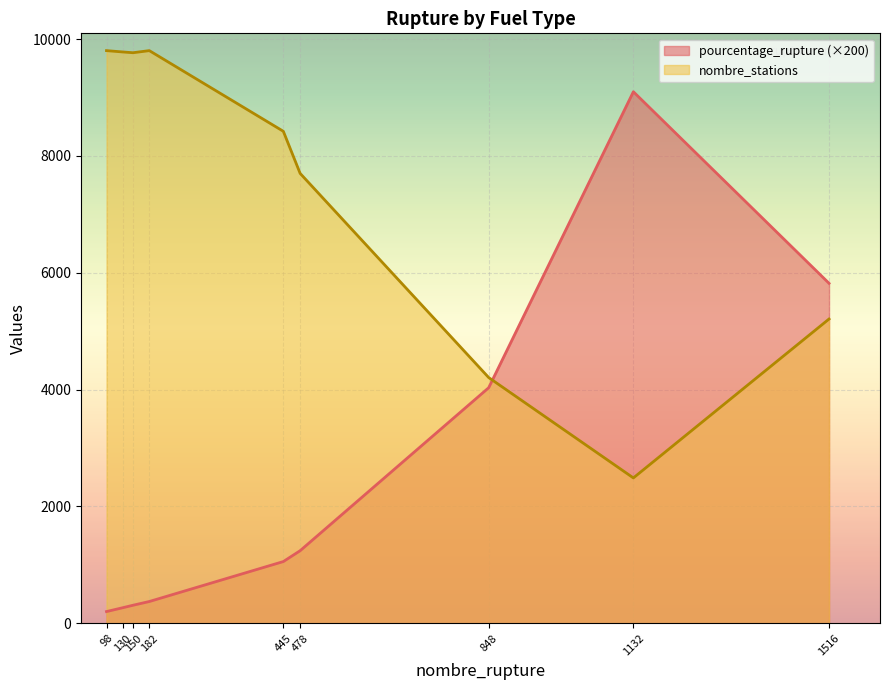

What is the difference between the maximum and minimum values in the nombre_stations series?

7316